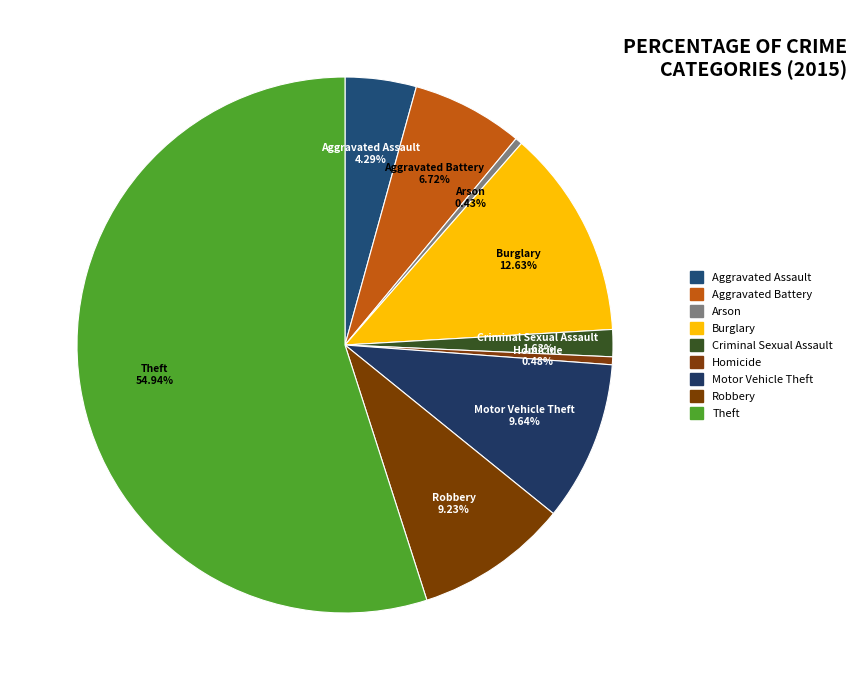

What is the largest slice in the pie chart?

Theft